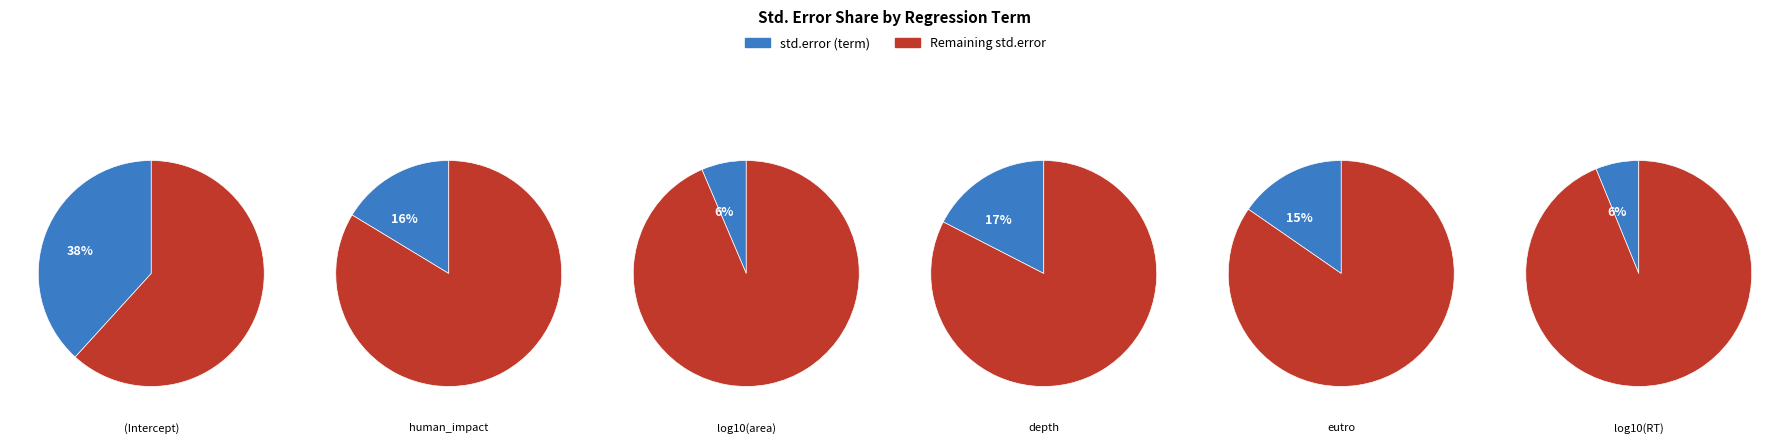

What percentage do depth and human_impact together represent?

33.8%